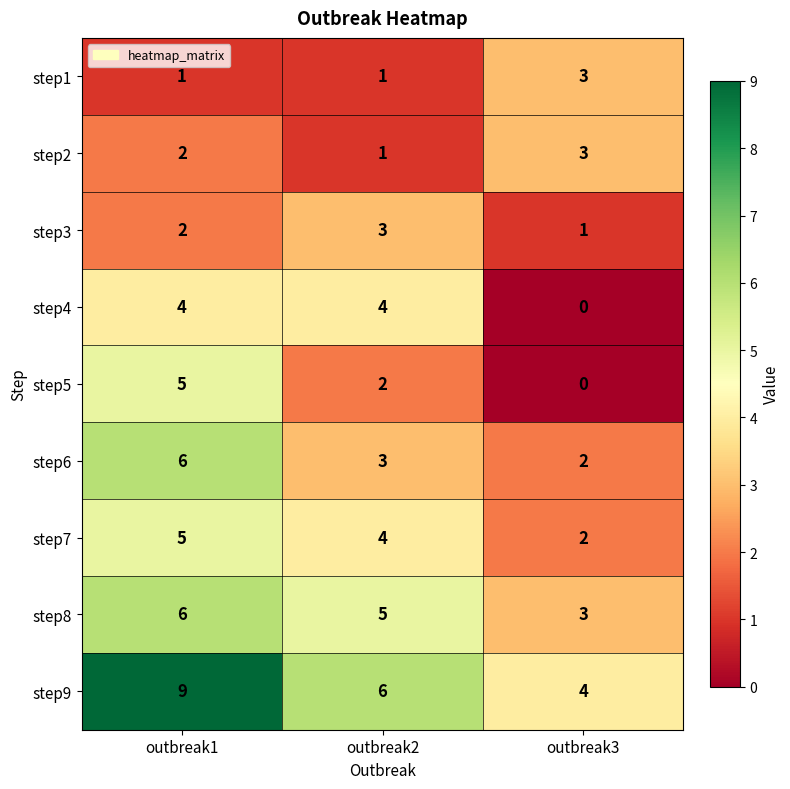

What is the sum of all step5 values?

7